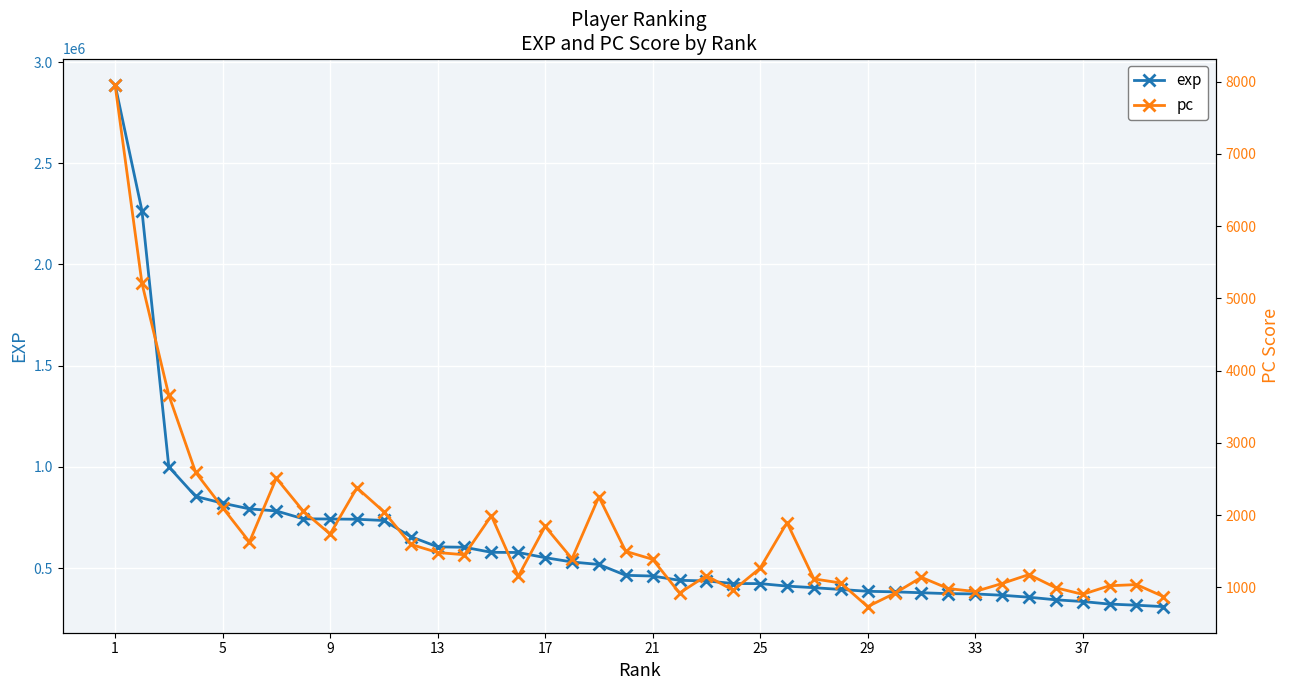

What is the minimum value for exp?

309209